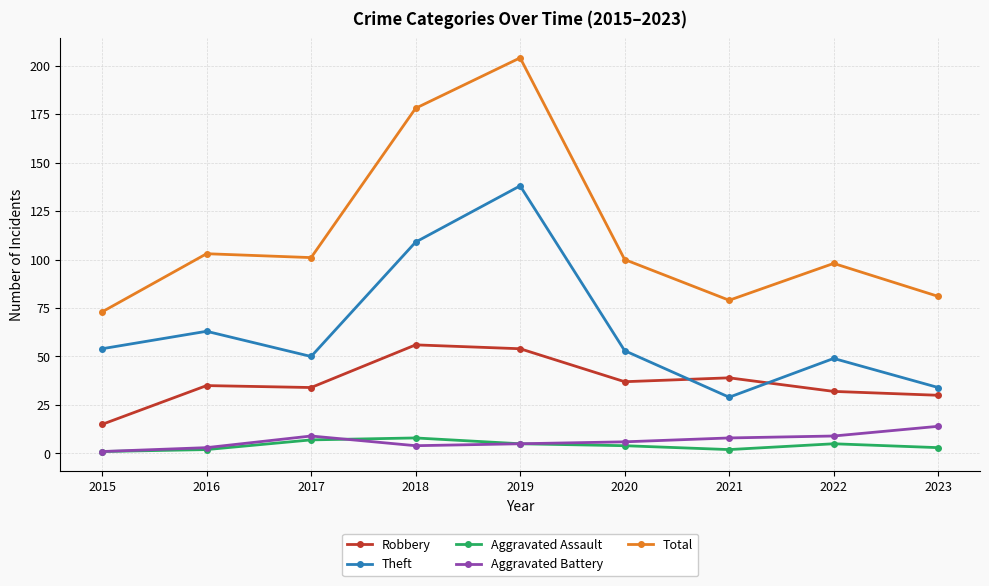

Is it true that Theft equals 109 at 2018?

True